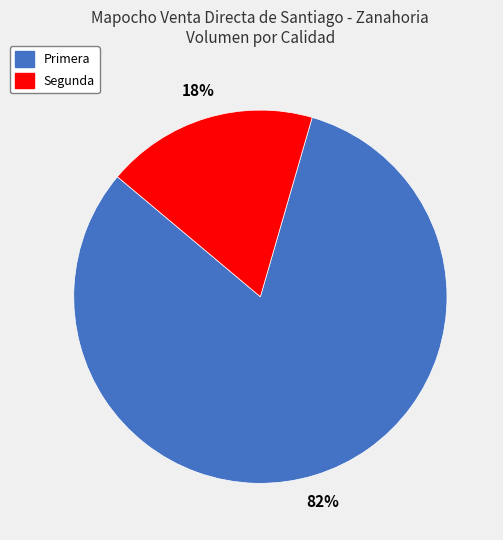

Which slice is the smallest?

Segunda